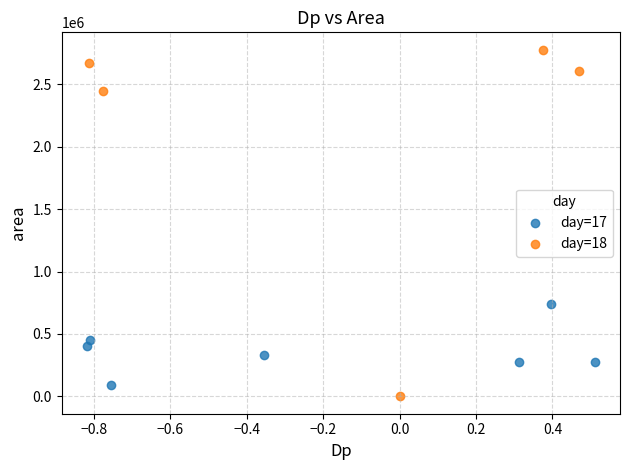

Which series has the largest Y range (max minus min)?

day=18